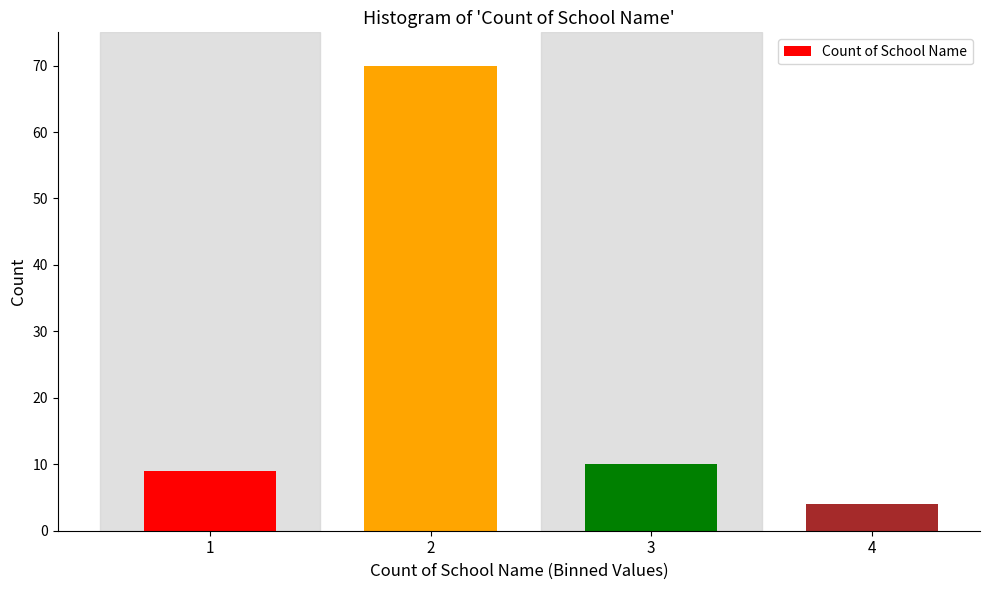

Reading left to right, what are all the values shown in this chart?

9	70	10	4